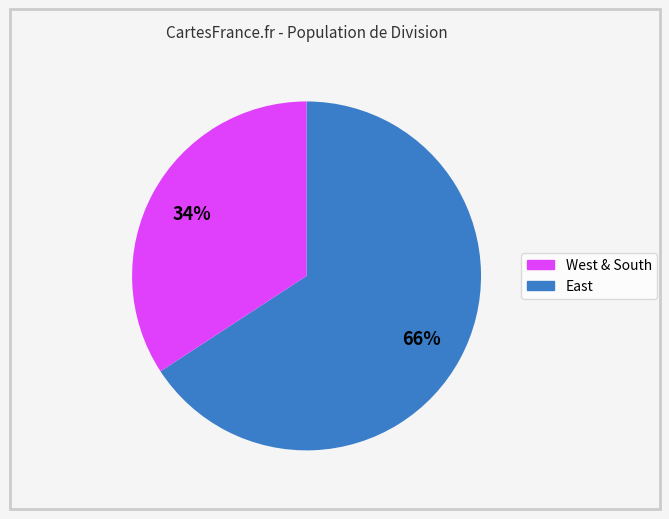

To the nearest percent, what is the average slice percentage?

50%